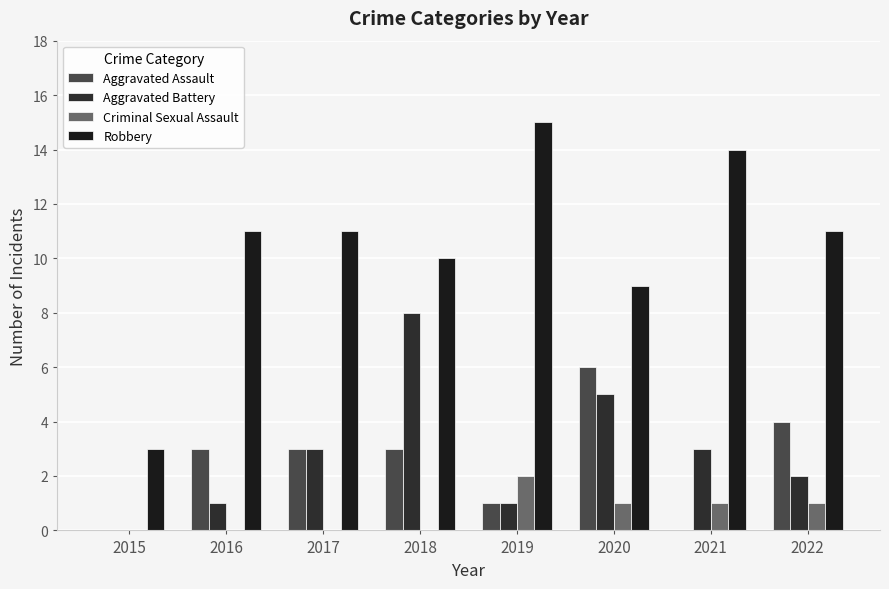

True or false: Robbery has a value of 5 at 2015.

False